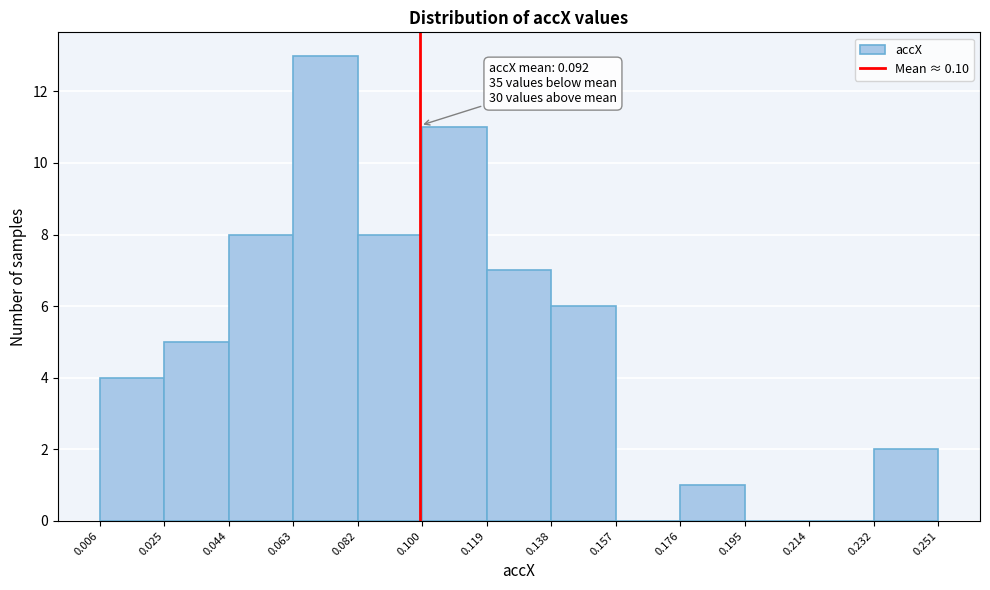

Which range on the x-axis has the tallest bar?

0.063 to 0.082